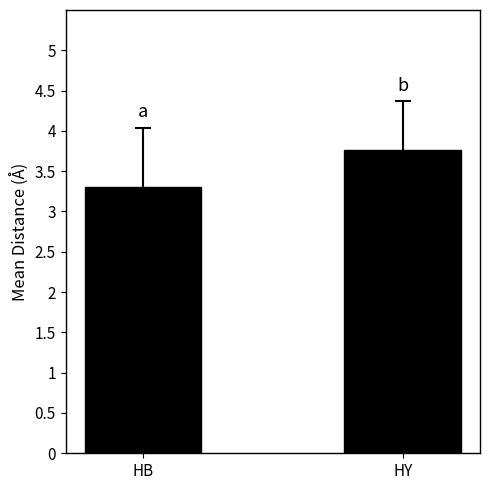

Which category has the highest value across all series?

HY